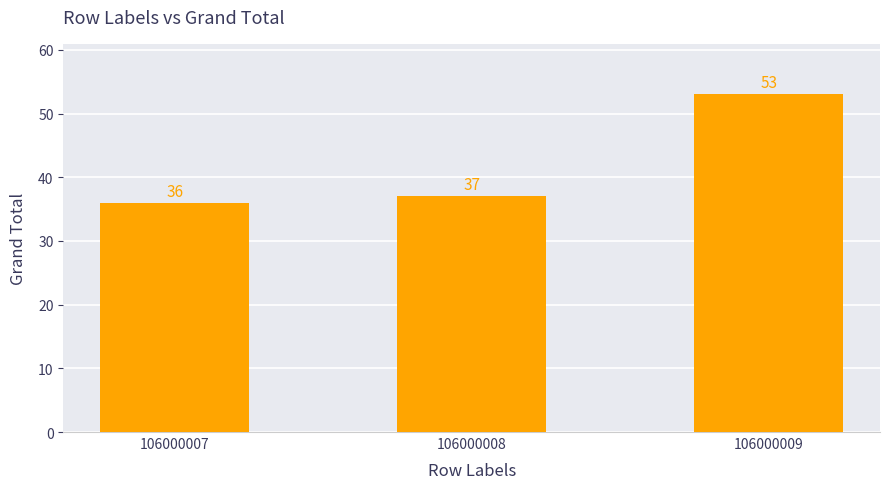

Reading left to right, extract all data points from this chart.

36	37	53